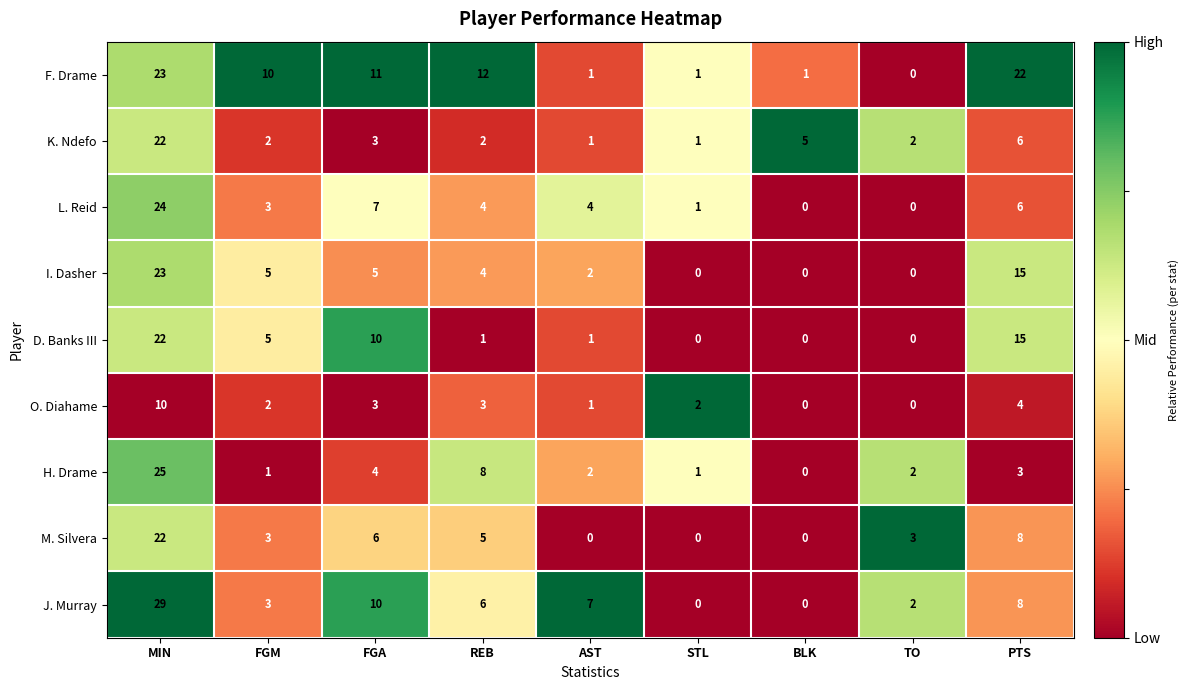

Which category has the highest value across all series?

MIN